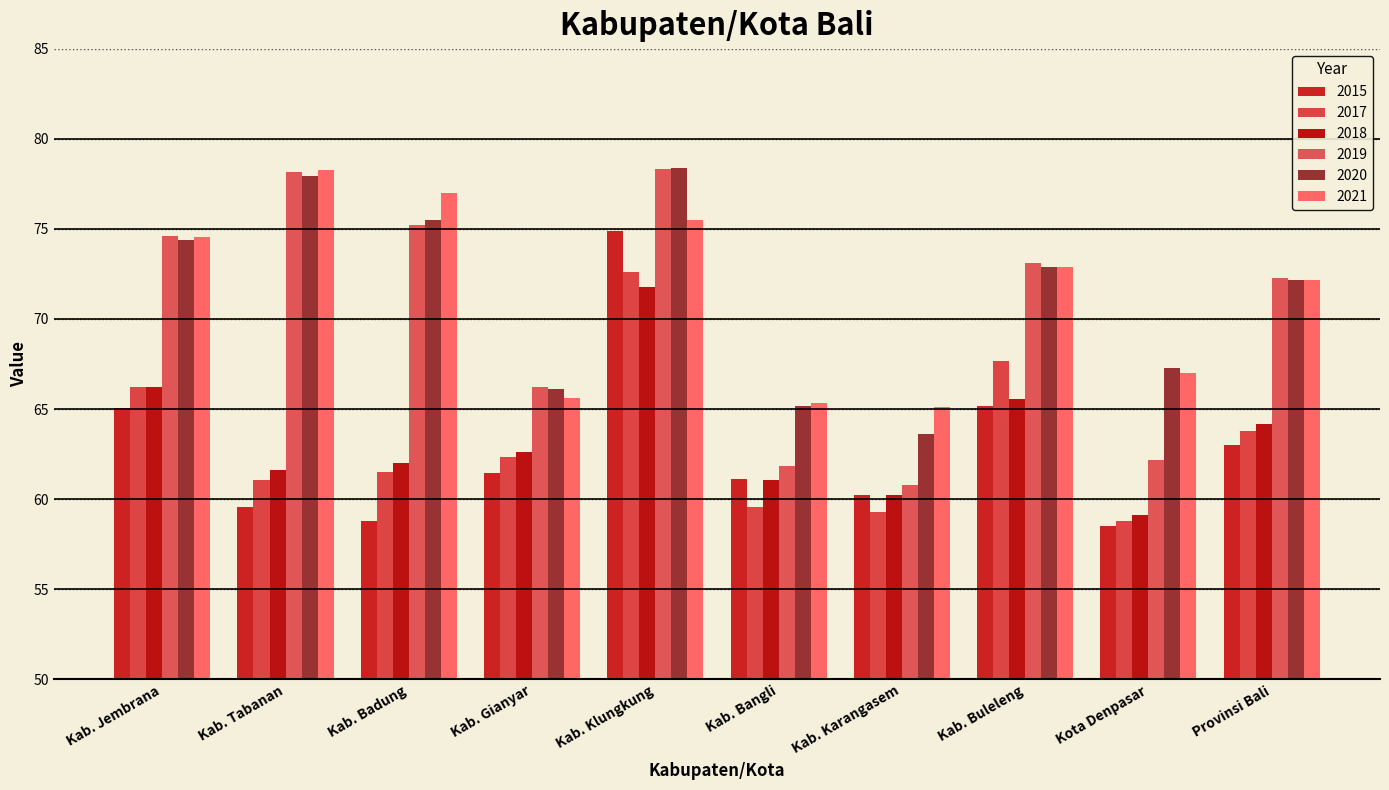

What position from the right is Kab. Jembrana?

10